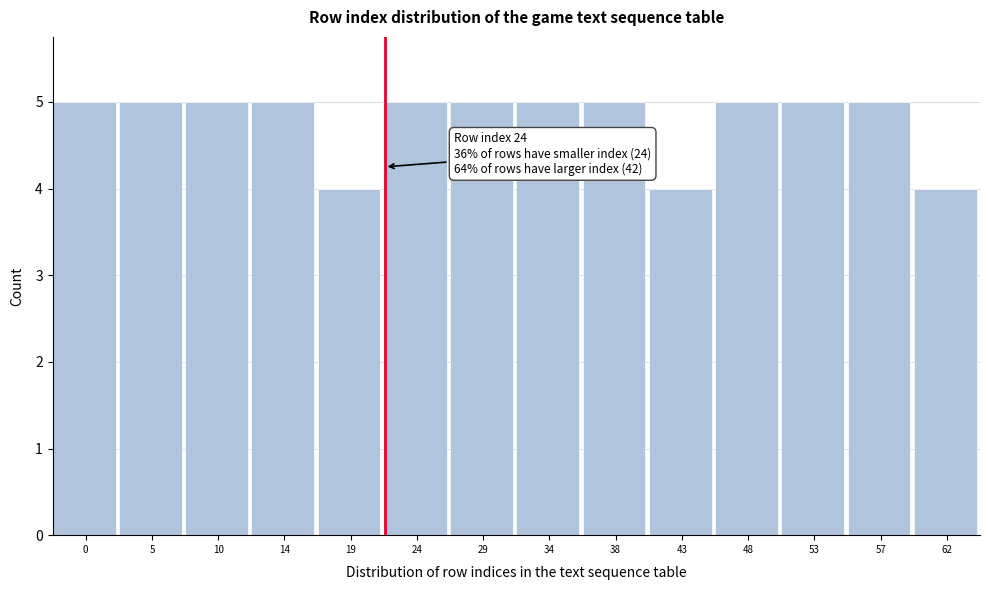

Reading left to right, what are all the values shown in this chart?

0=5	5=5	10=5	14=5	19=4	24=5	29=5	34=5	38=5	43=4	48=5	53=5	57=5	62=4